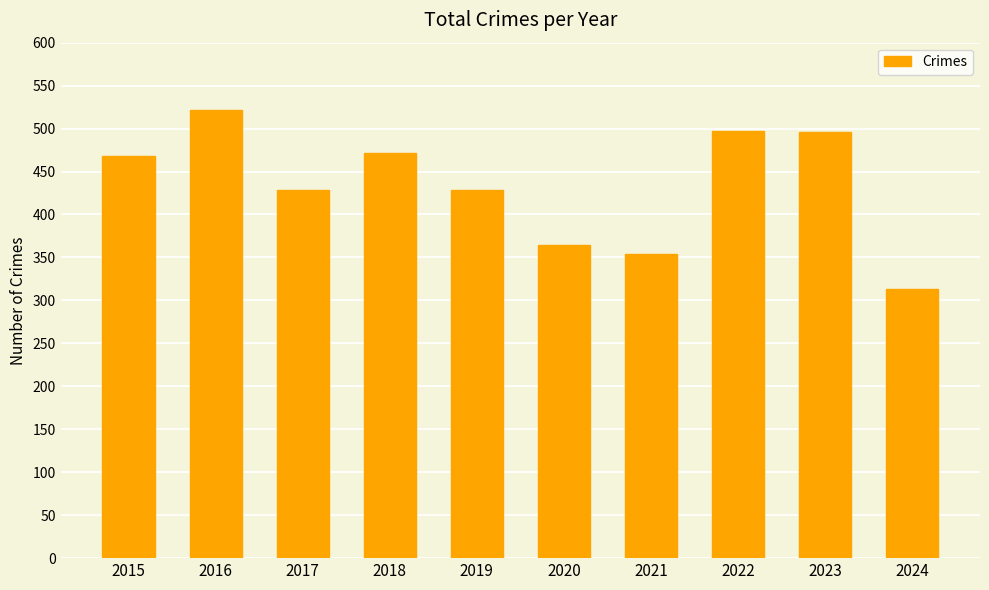

What value does the data have at 2021?

354